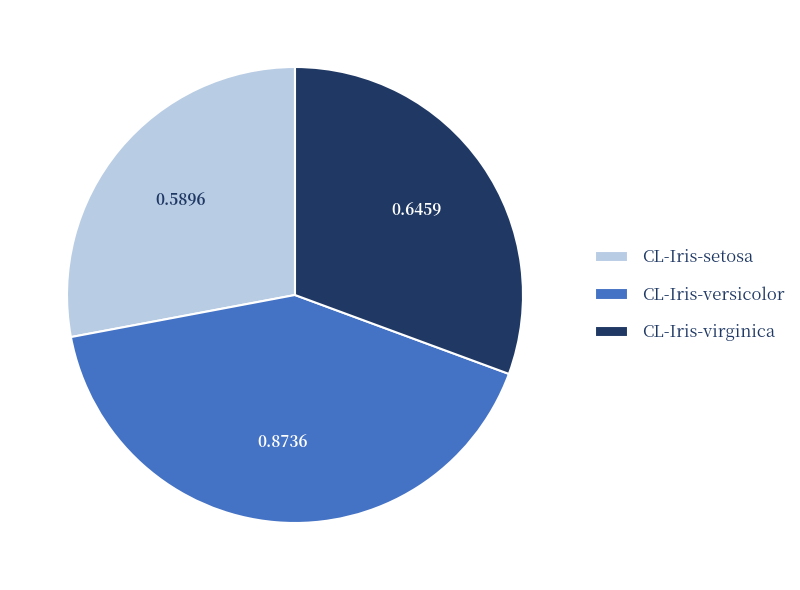

Is there a majority slice in this chart?

No